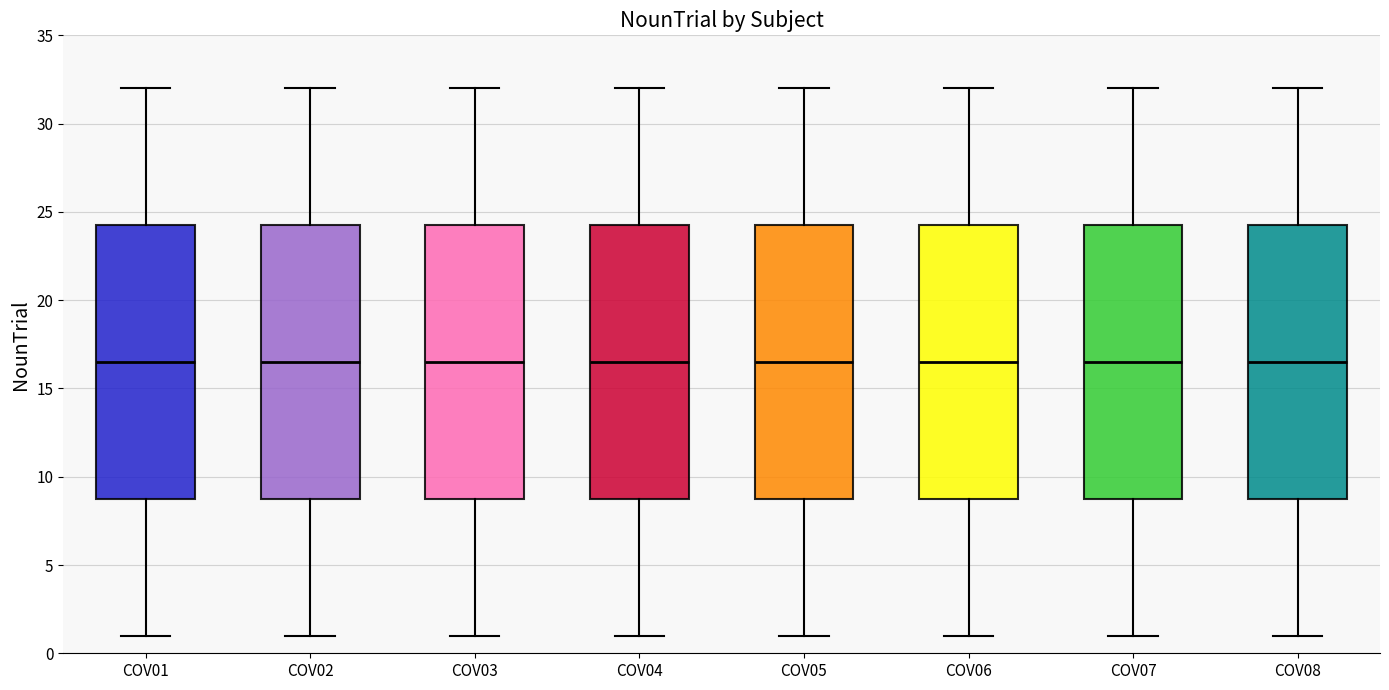

Where is the lower edge of the box for COV01 on the y-axis? The values are not printed on the chart, so give them approximately, as read against the axis.

9.0